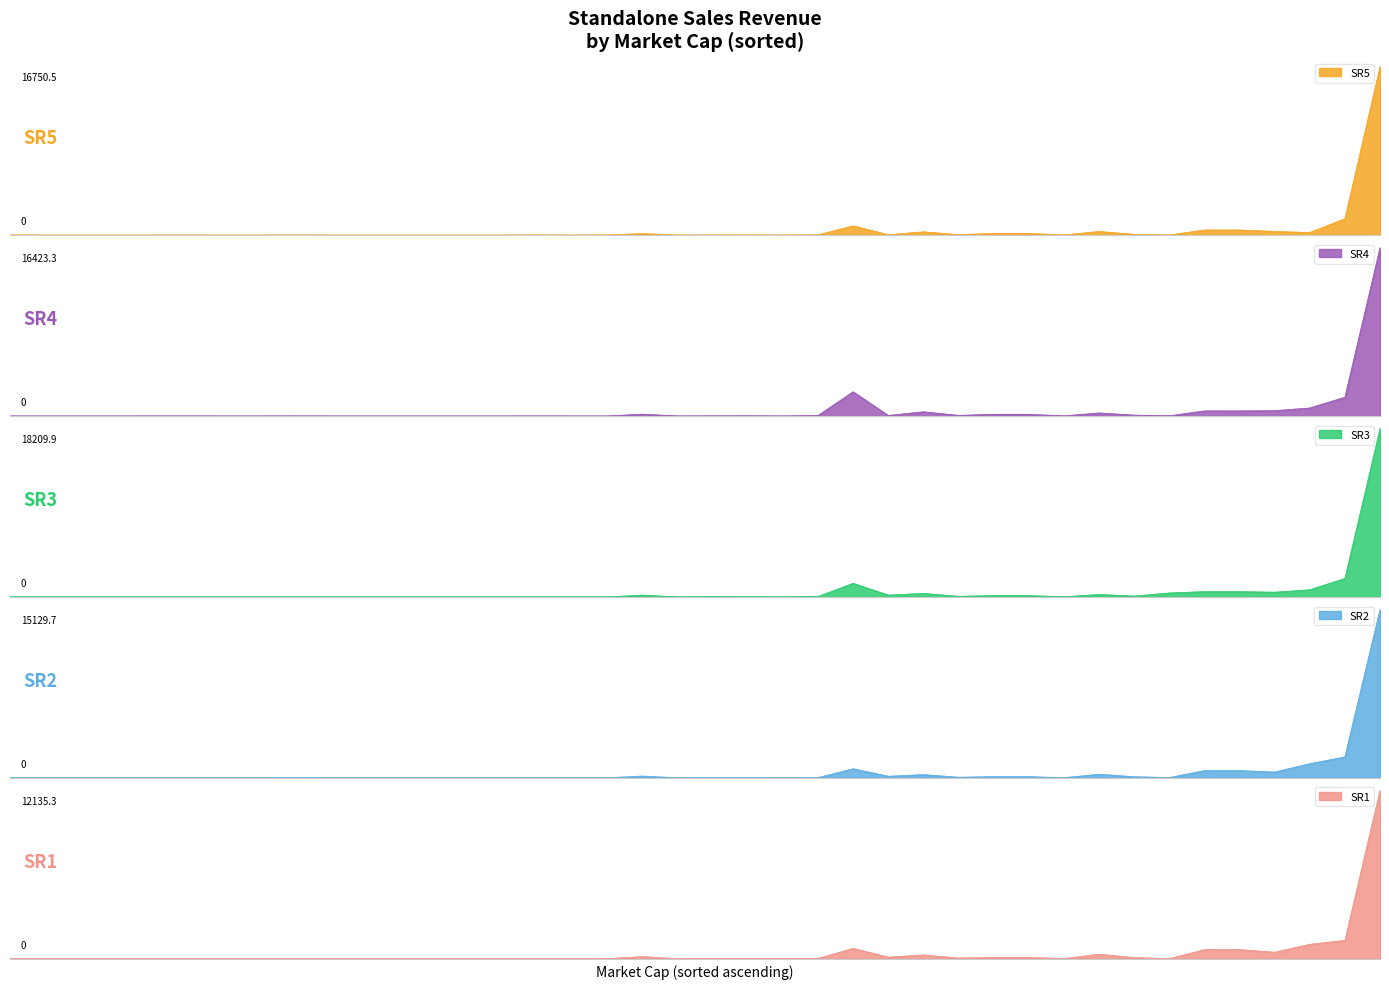

Which series changed the most between 3016 and 6?

SR3